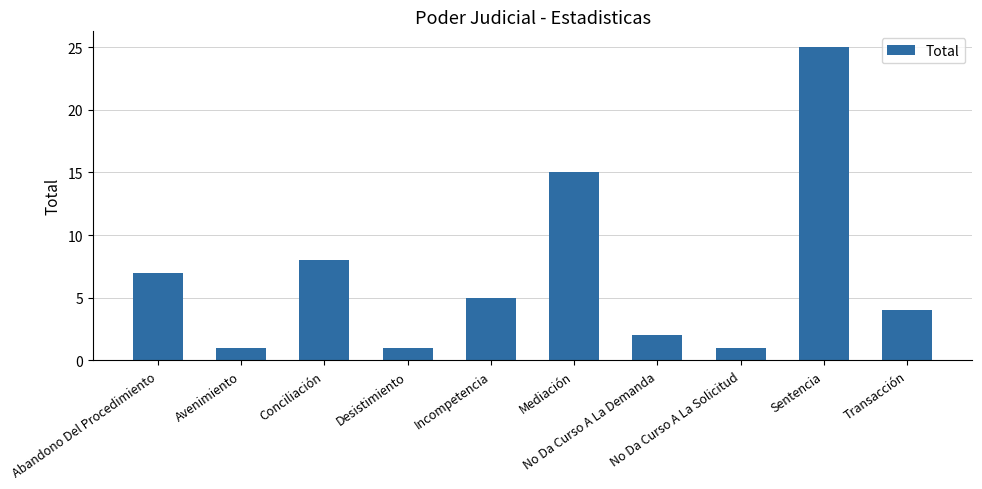

What is the maximum value shown in the chart?

25